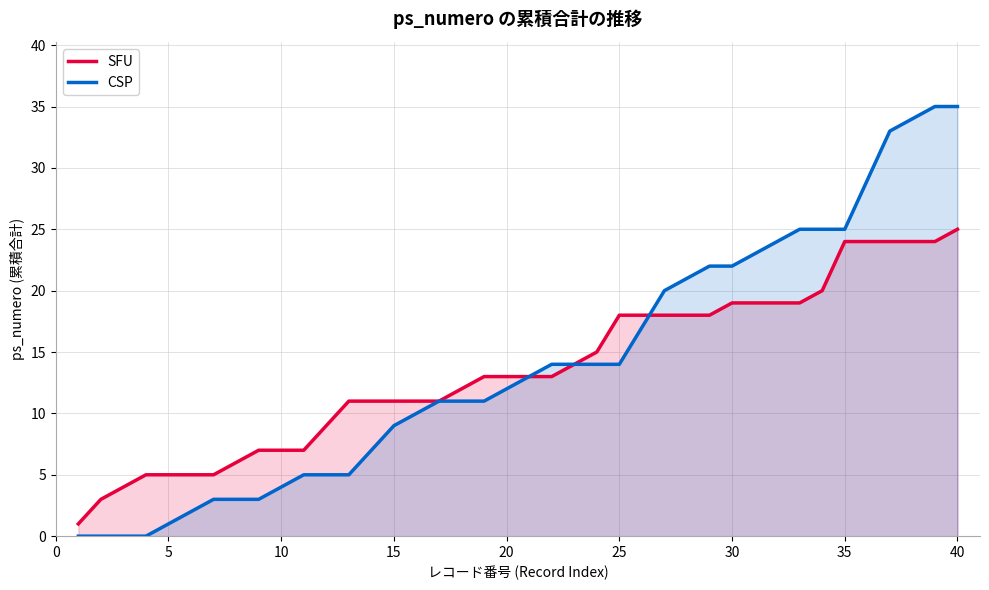

Which series has the largest range (max minus min)?

CSP